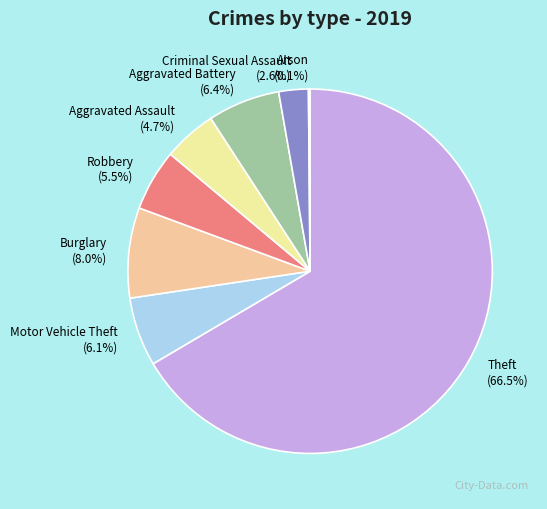

What percentage is NOT represented by Robbery?

94.5%